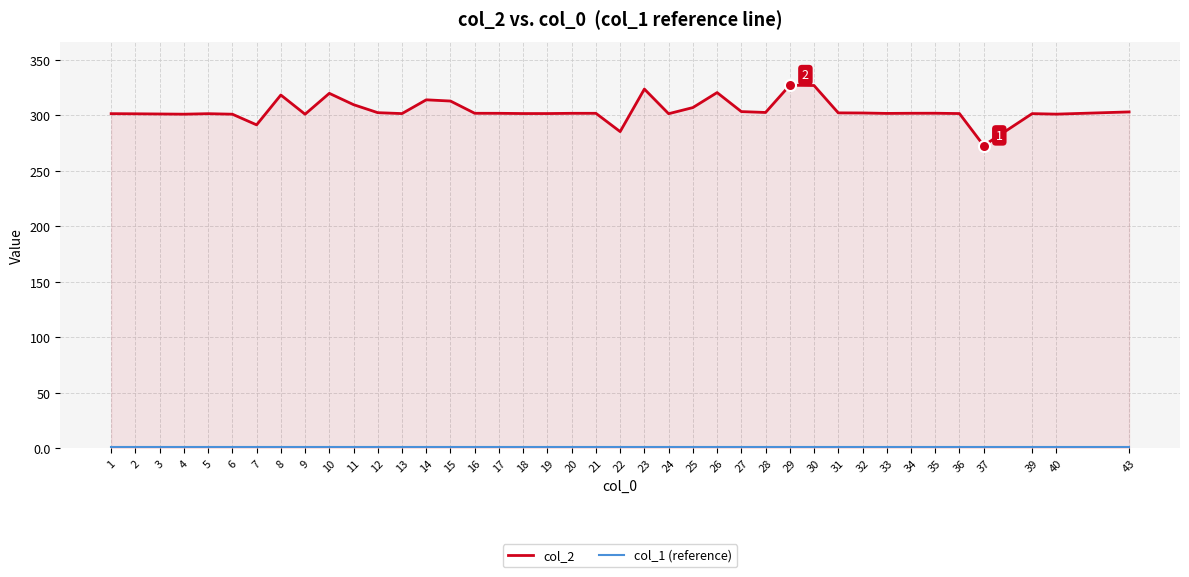

The value of col_2 at 16 is 447.5. True or false?

False